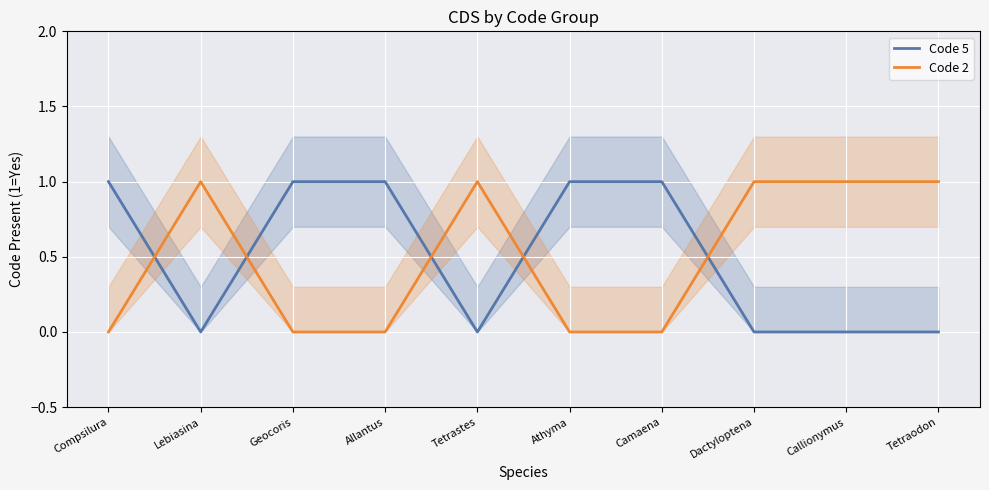

True or false: Code 2 has a value of 0 at Camaena.

True